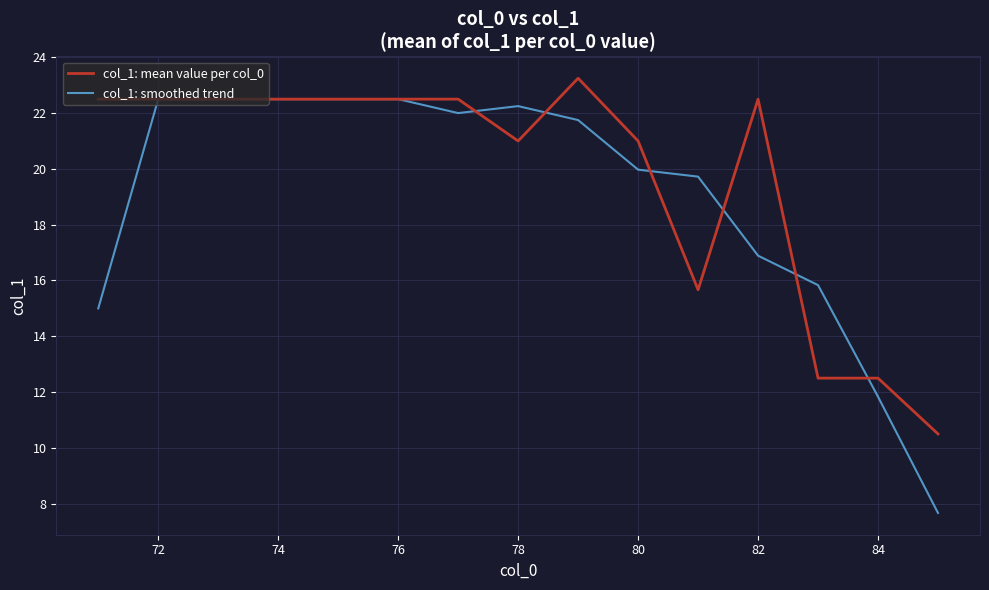

Rank the series by their maximum value, from highest to lowest.

col_1: mean value per col_0, col_1: smoothed trend